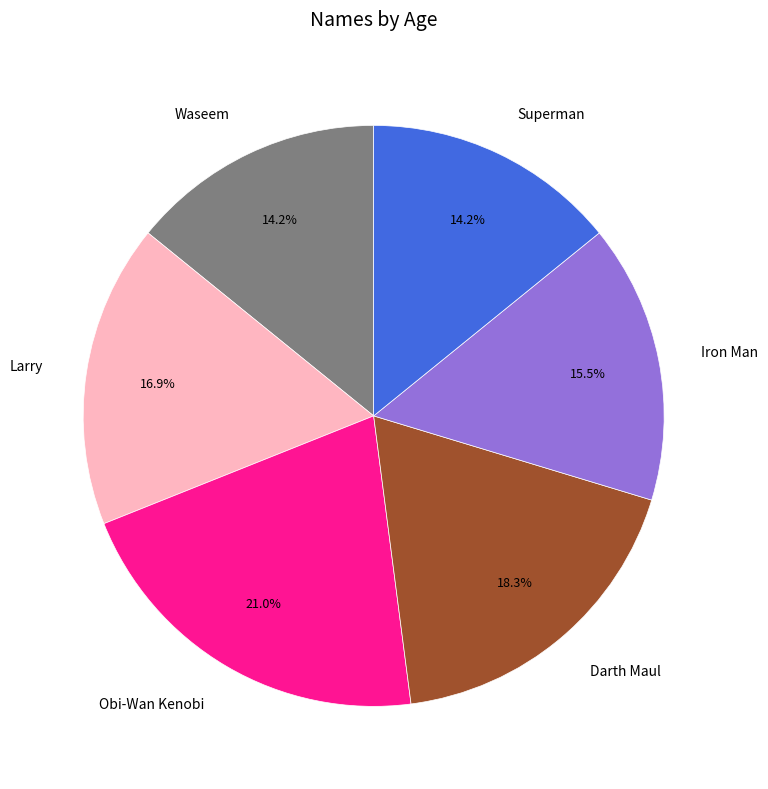

To the nearest percent, what is the average slice percentage?

17%